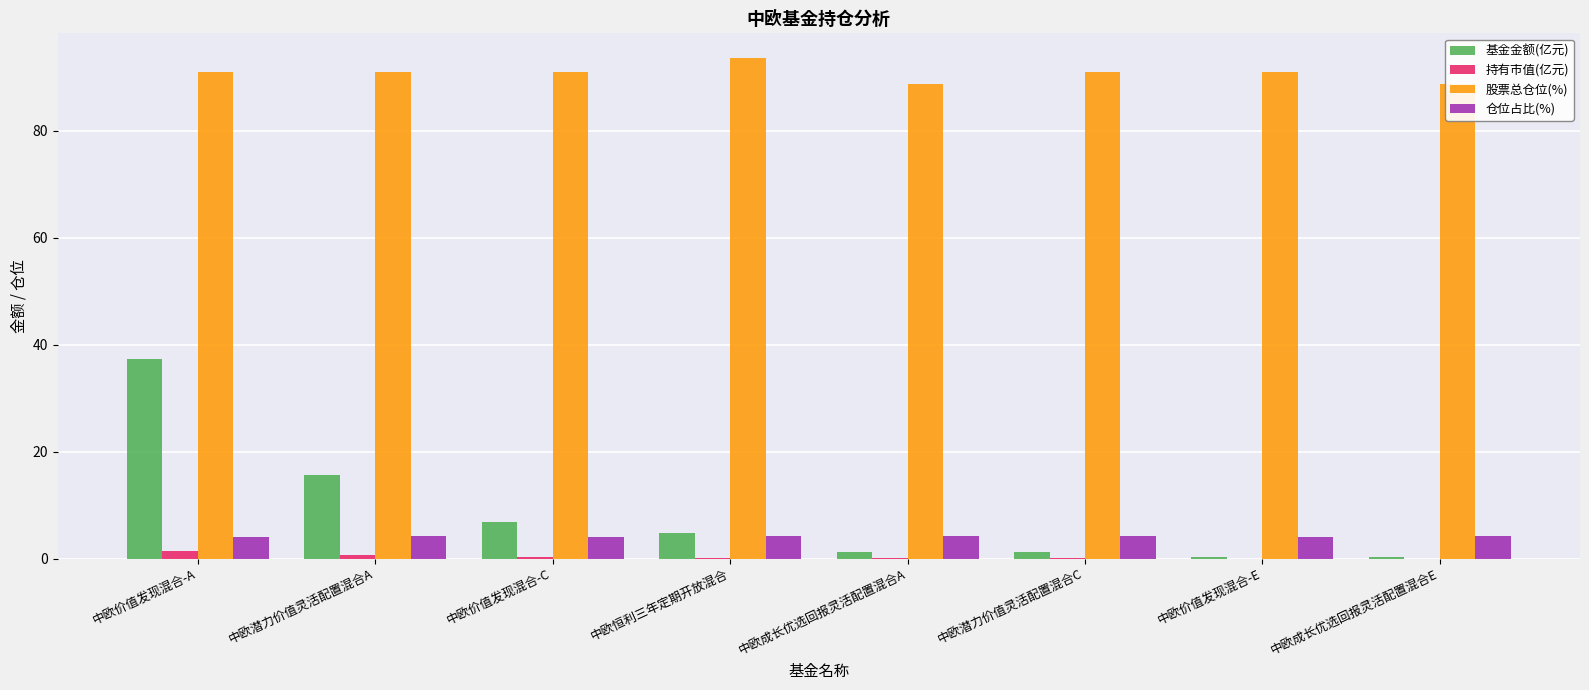

What is the label of the 3rd bar from the right?

中欧潜力价值灵活配置混合C